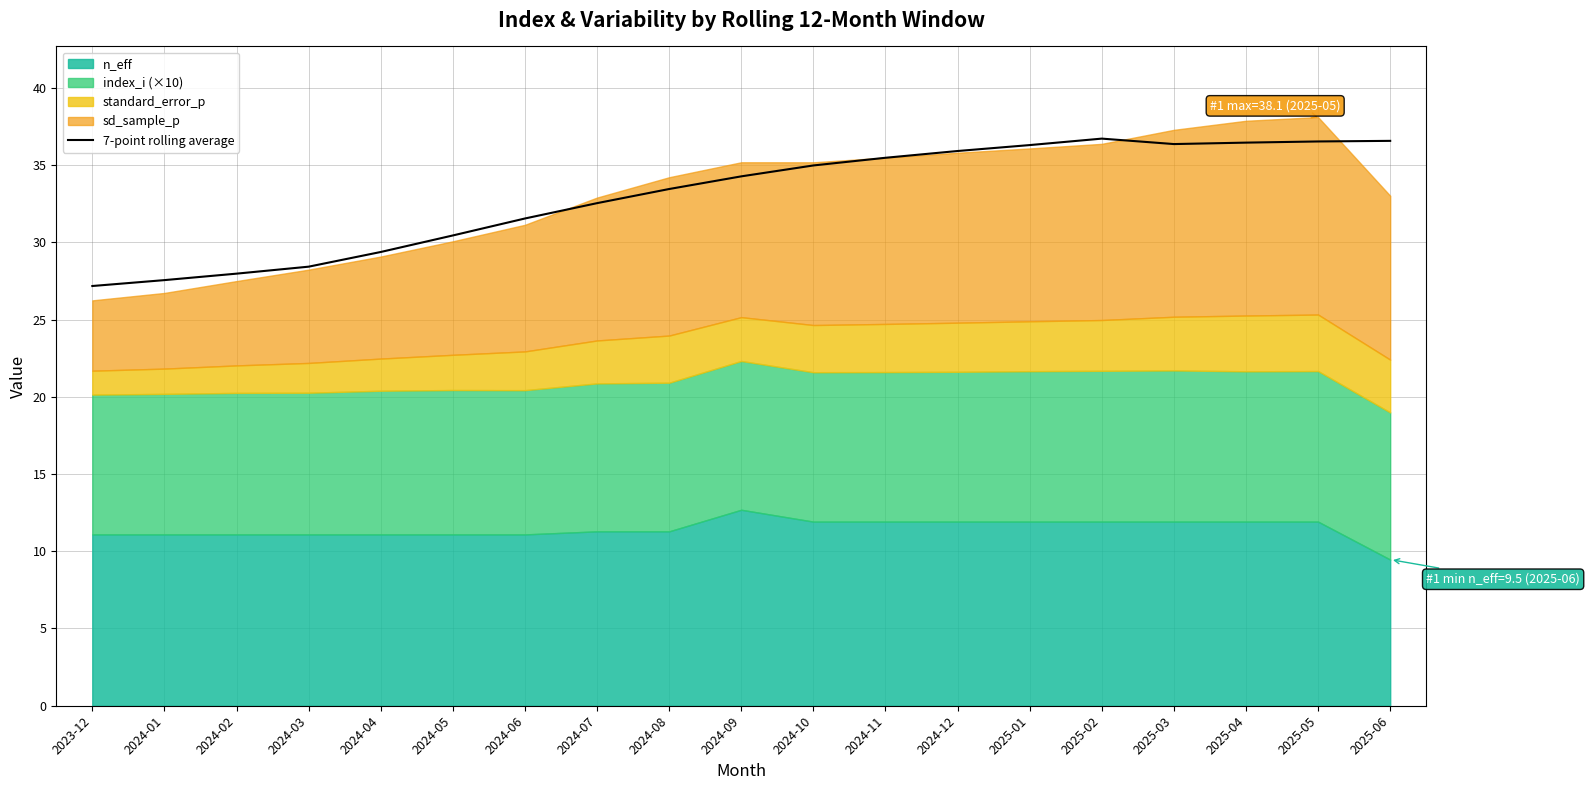

List the labels in order of value, smallest first.

2023-12, 2024-01, 2024-02, 2024-03, 2024-04, 2024-05, 2024-06, 2024-07, 2024-08, 2024-09, 2024-10, 2024-11, 2024-12, 2025-01, 2025-03, 2025-04, 2025-05, 2025-06, 2025-02